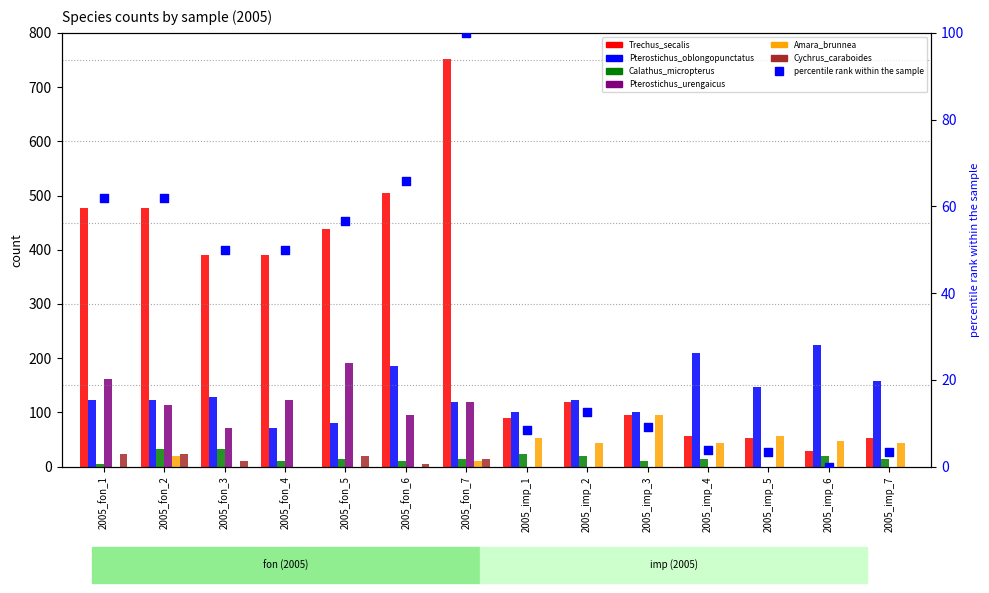

At how many categories does at least one series exceed 12?

14